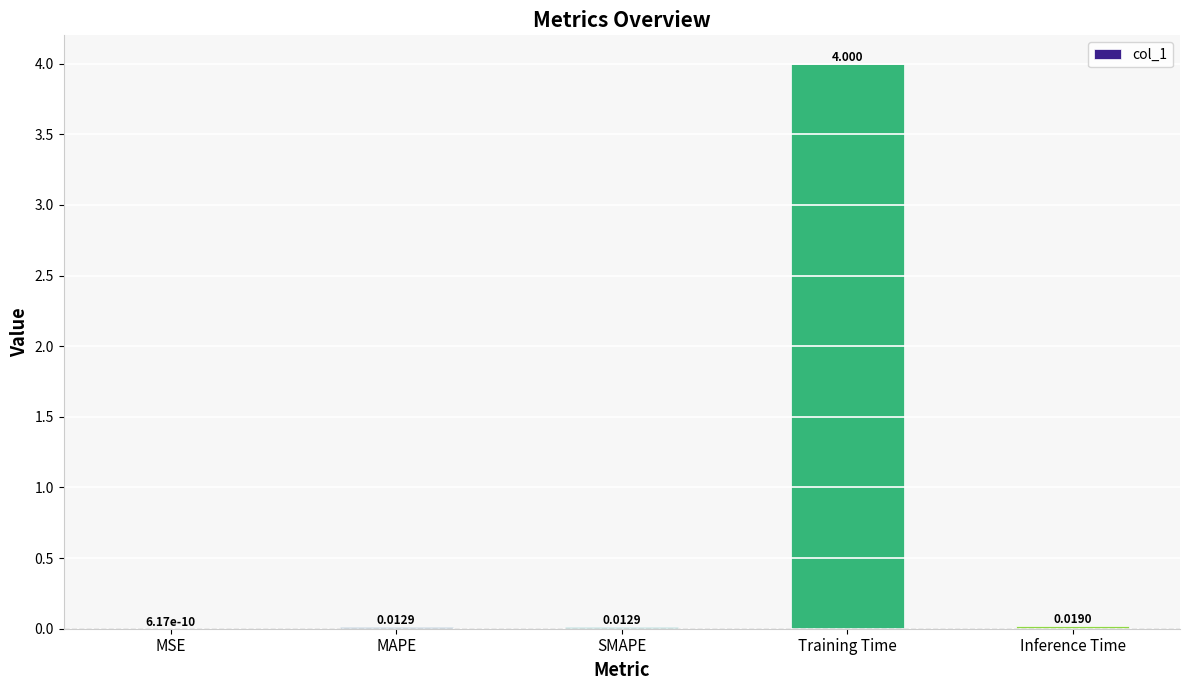

Where is the data nearest to the value 2?

Inference Time